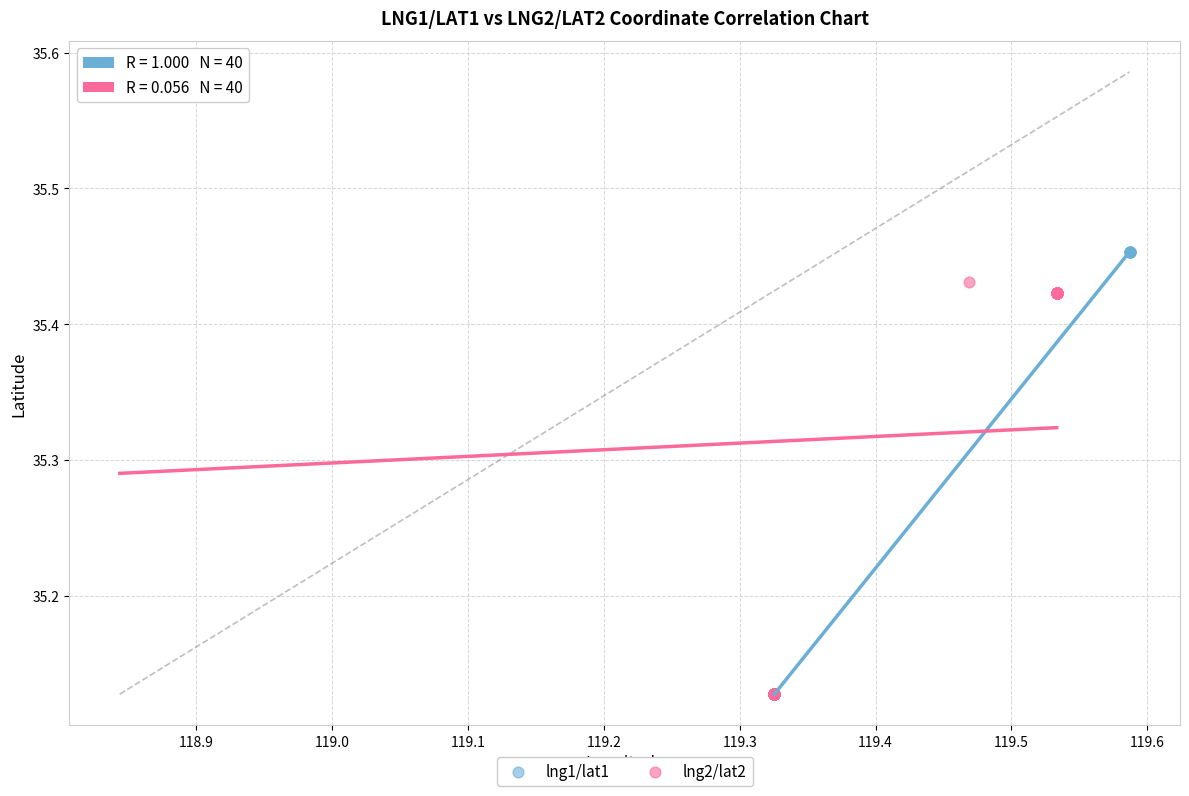

Which series has the largest Y range (max minus min)?

lng2/lat2